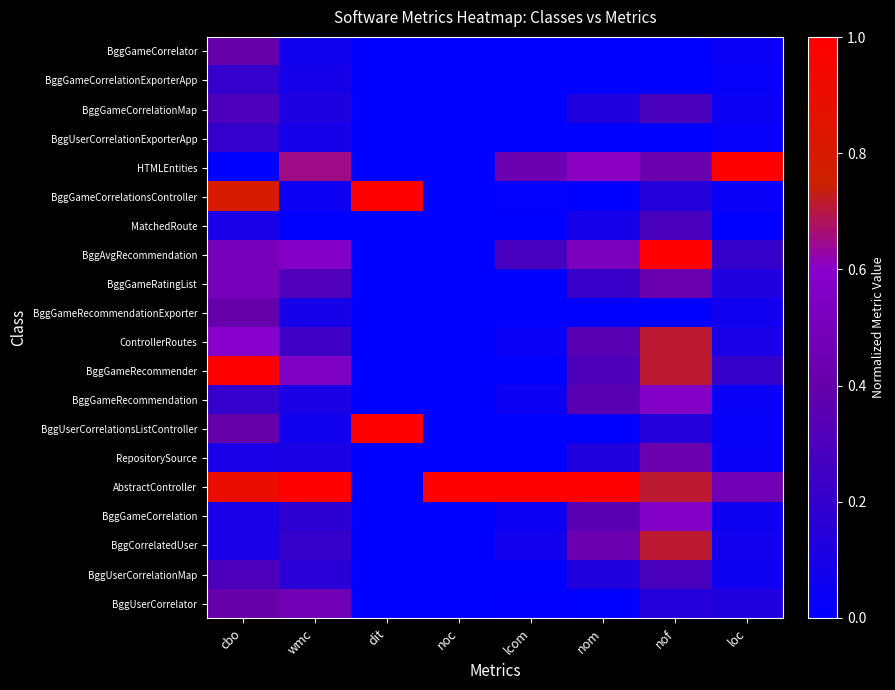

At which category is the sum across all series the highest?

nof